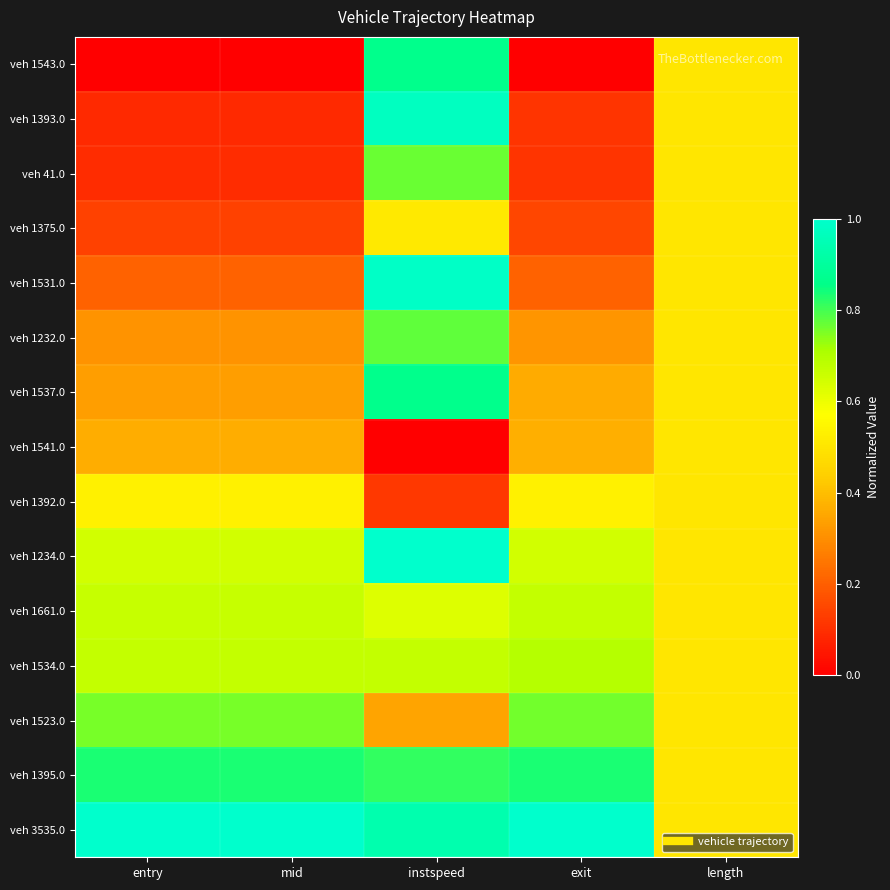

Which series has the largest range (max minus min)?

veh 1393.0